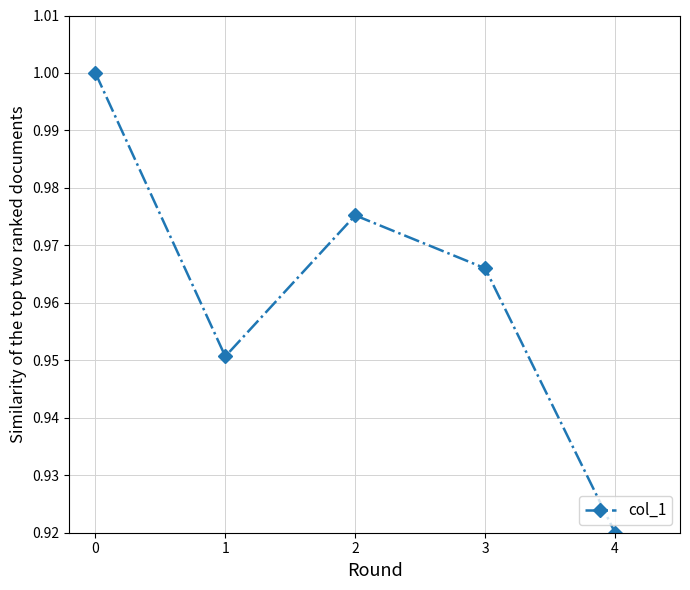

Which label corresponds to the smallest value in the chart?

4